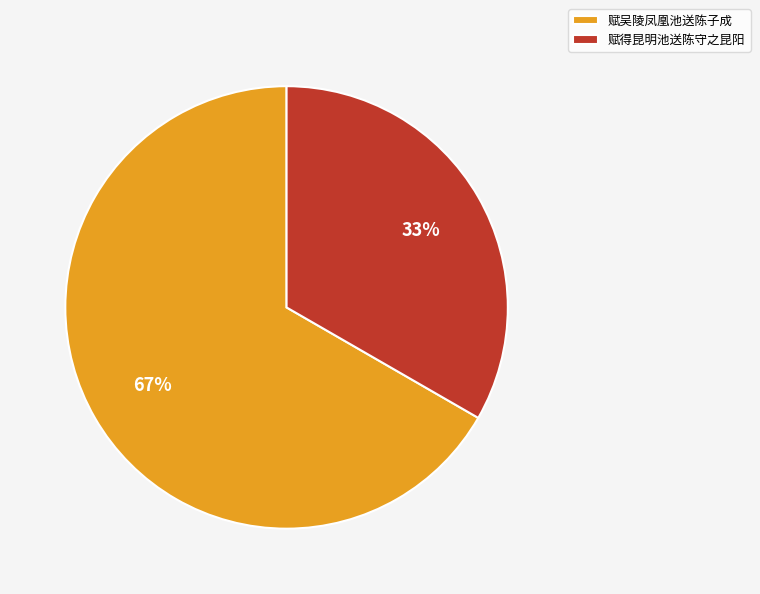

How many slices are in this pie chart?

2